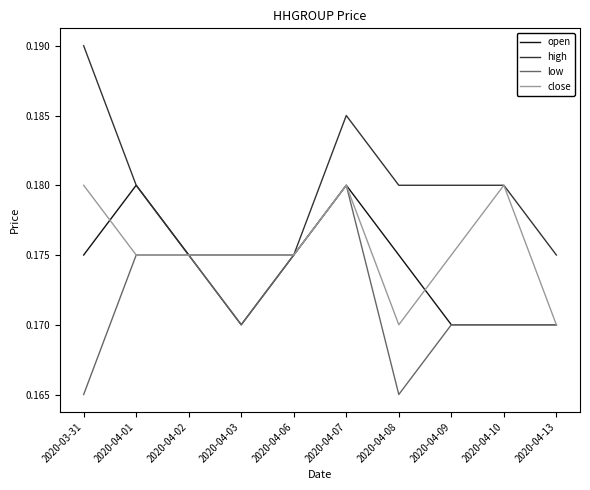

List the series in order of their overall mean, highest first.

high, close, open, low